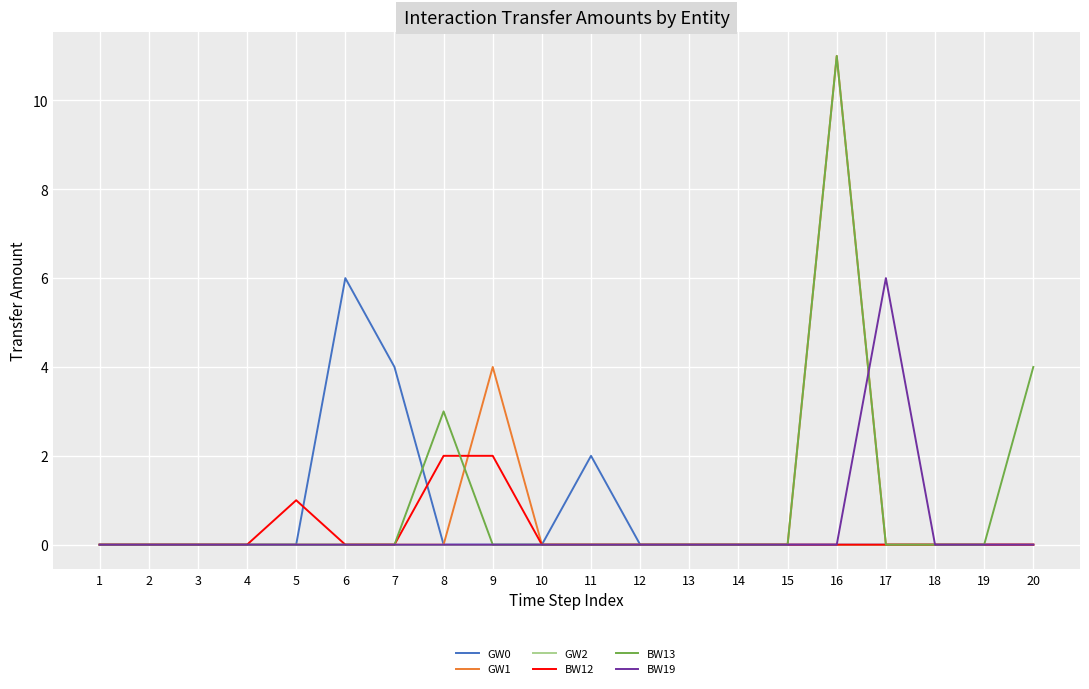

At how many categories does at least one series exceed 10?

1